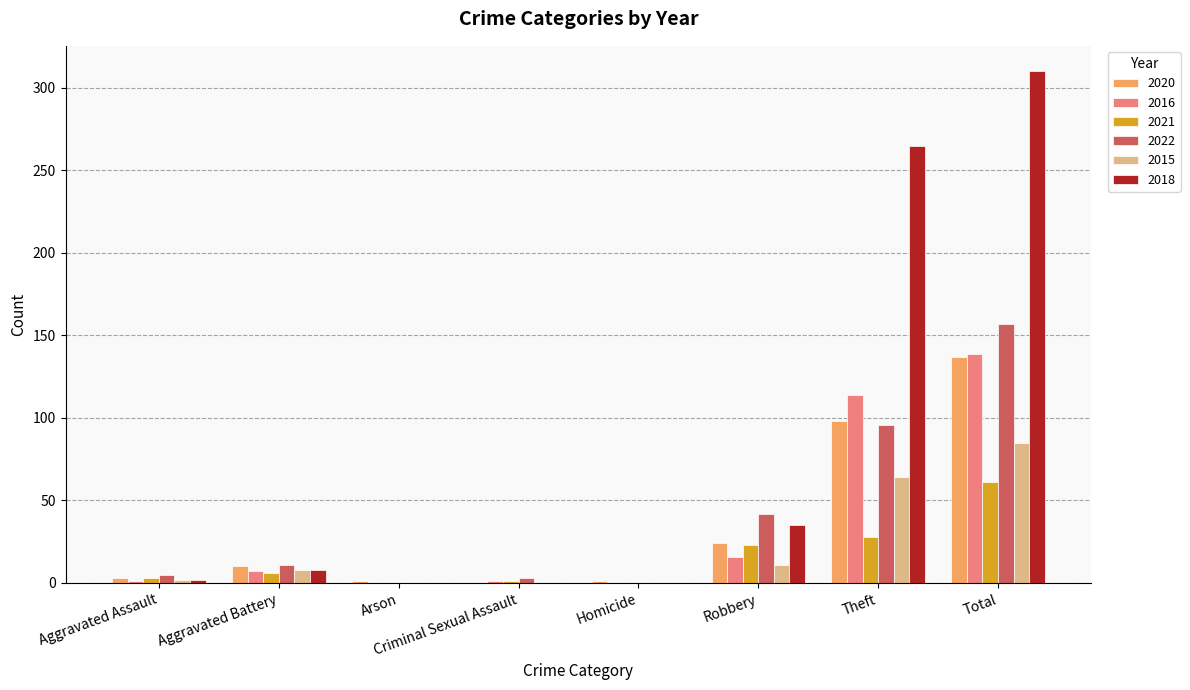

How many data points does each series have?

8